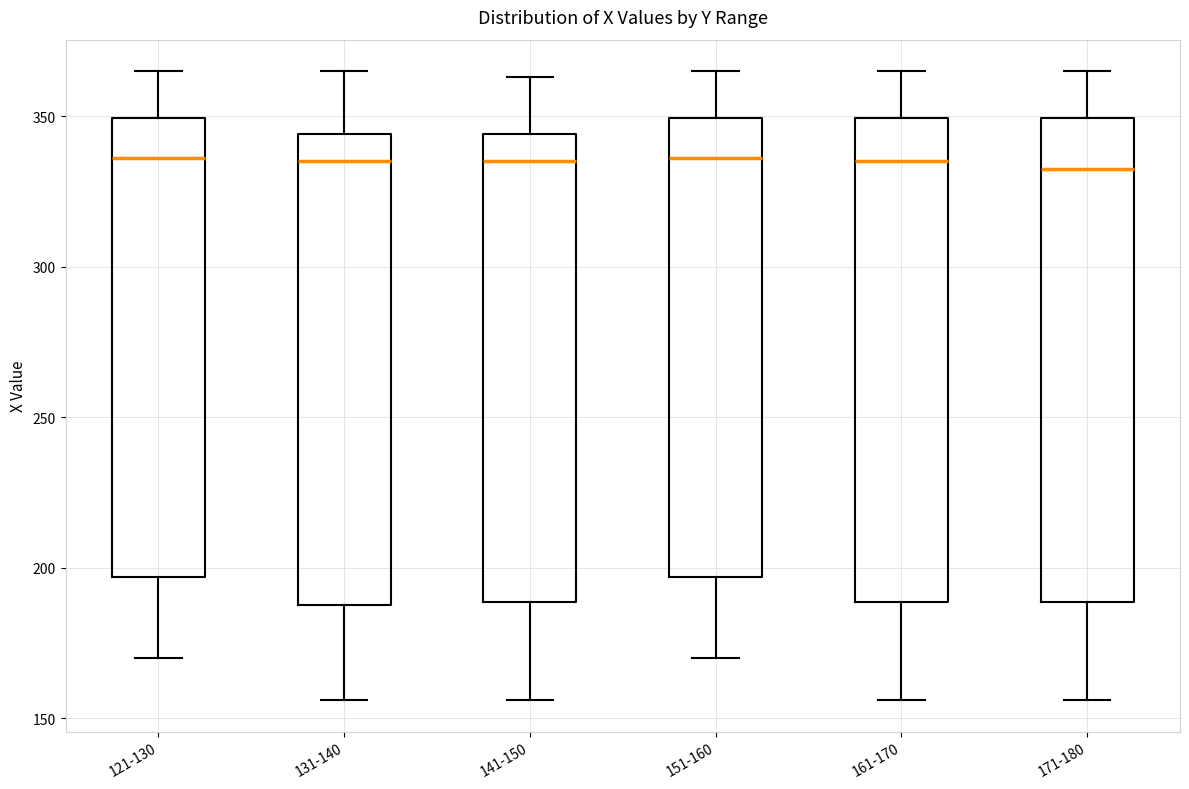

Reading left to right, transcribe this box plot: for each box, give where its median line is, the range the box spans, and where its two whiskers end, as read against the y-axis. The values are not printed on the chart, so give them approximately, as read against the axis.

121-130: median 335, box 195 to 350, whiskers 170 to 365
131-140: median 335, box 190 to 345, whiskers 155 to 365
141-150: median 335, box 190 to 345, whiskers 155 to 365
151-160: median 335, box 195 to 350, whiskers 170 to 365
161-170: median 335, box 190 to 350, whiskers 155 to 365
171-180: median 335, box 190 to 350, whiskers 155 to 365